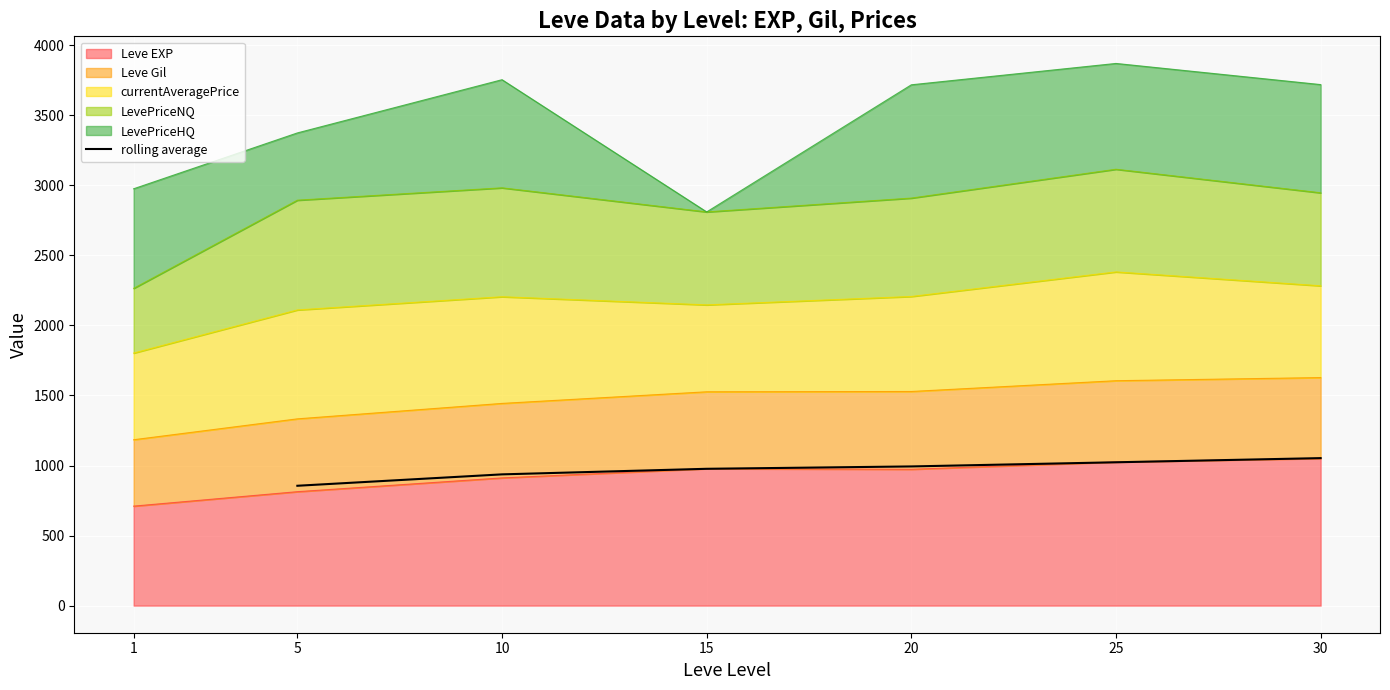

What is the difference between the maximum and minimum values?

197.4